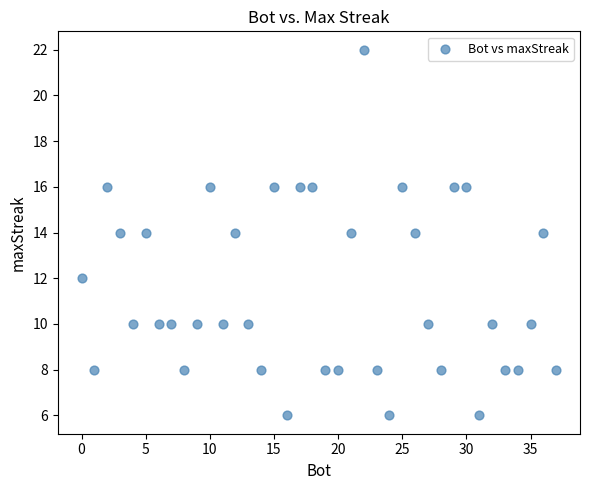

What is the range of X values (max minus min)?

37